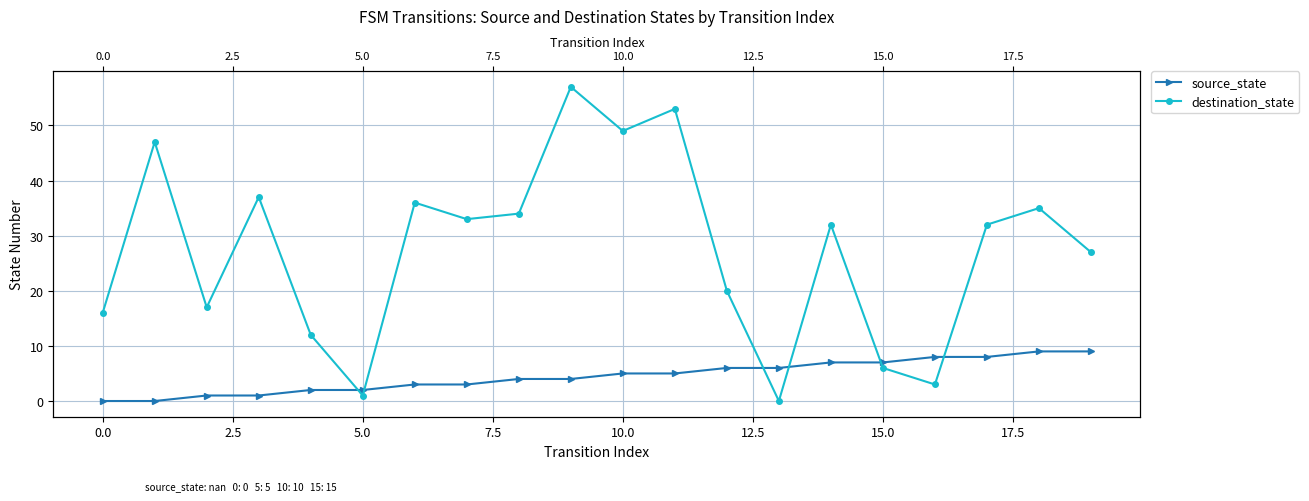

What is the label of the 18th point from the left?

17